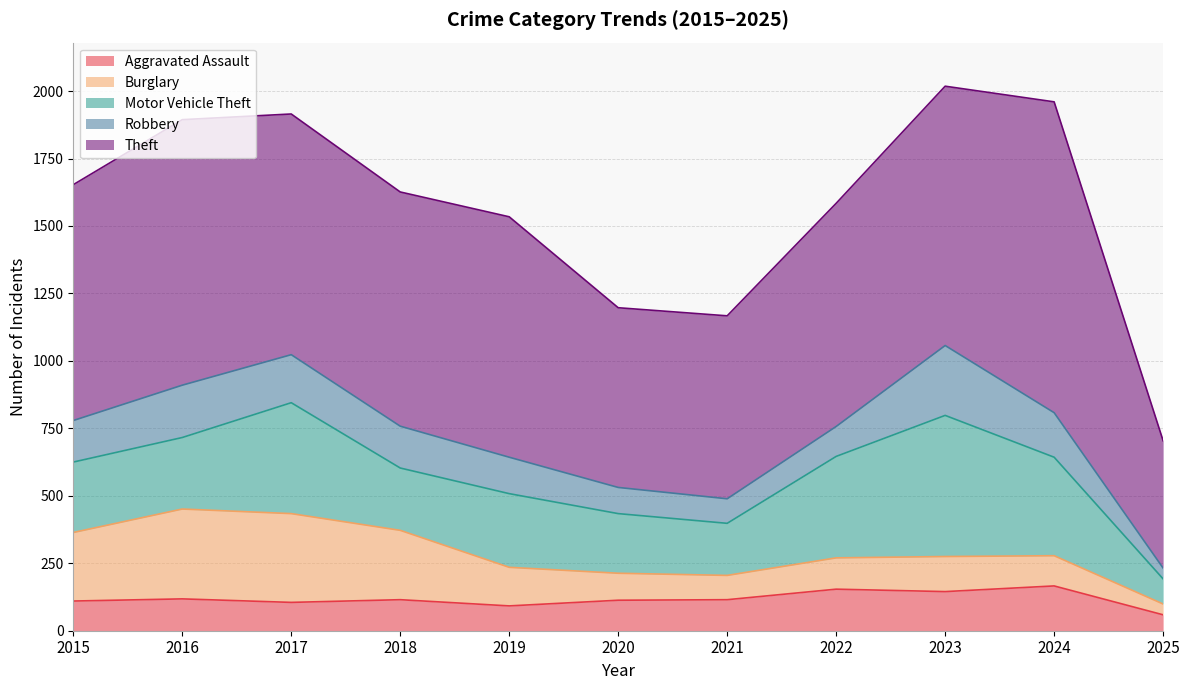

Which series changed the most between 2020 and 2025?

Theft